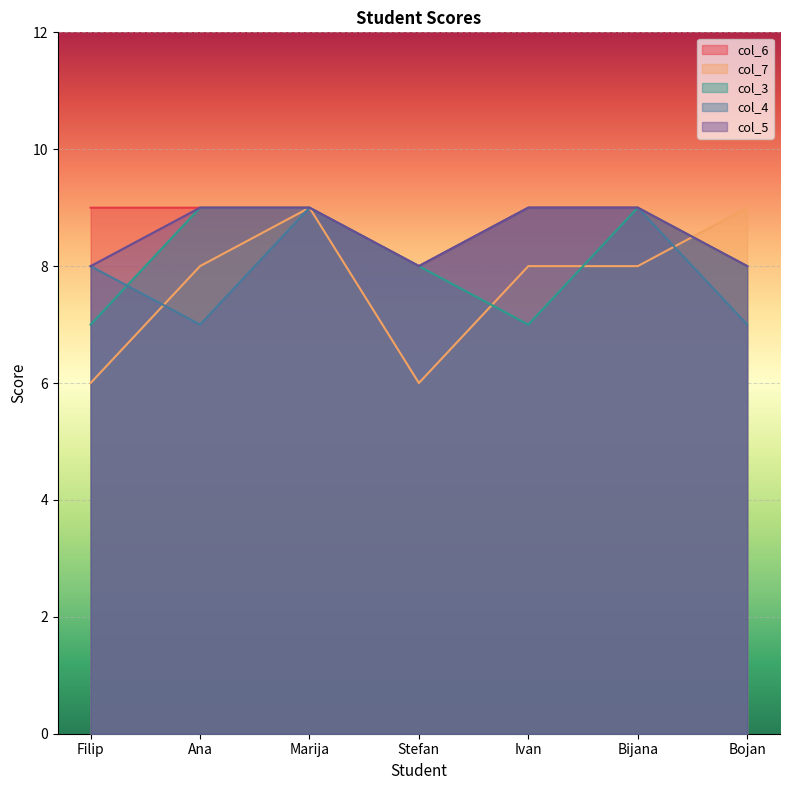

What is the label of the 6th point from the left?

Bijana